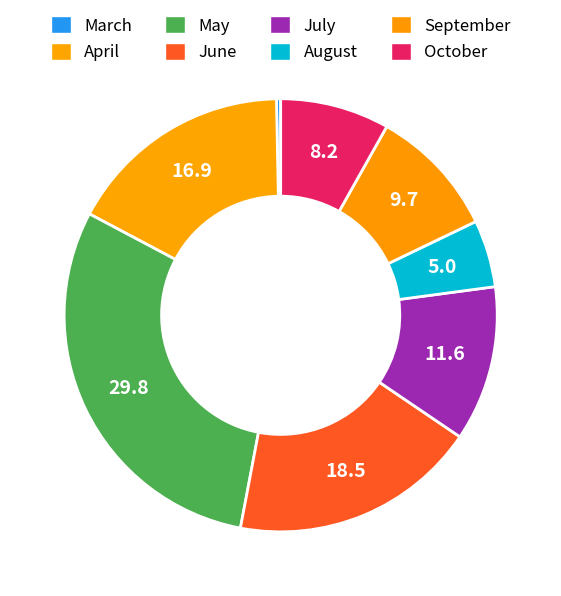

How many slices are in this pie chart?

8